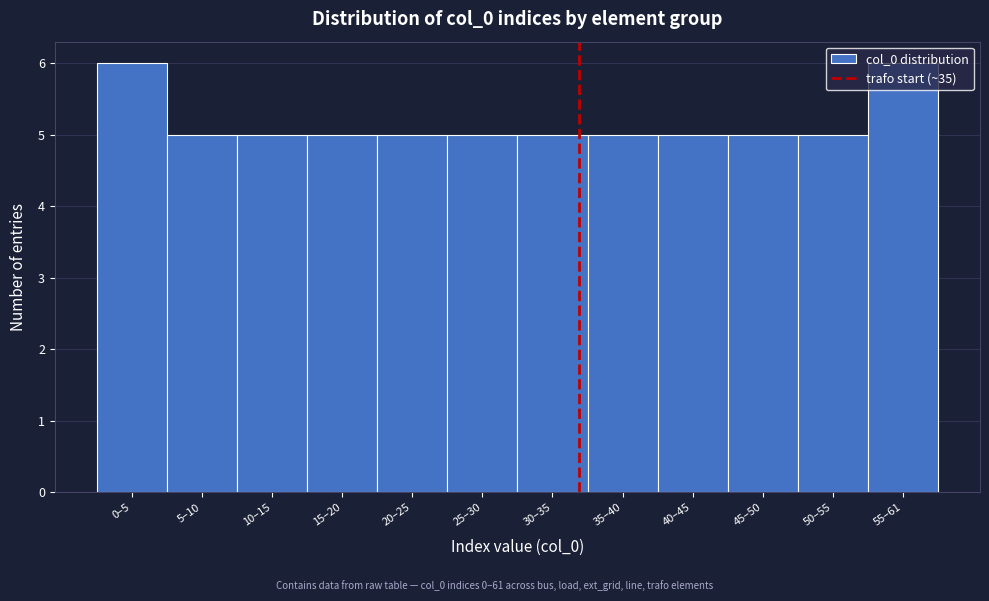

What is the ratio of the value at 35–40 to the value at 5–10?

1.0